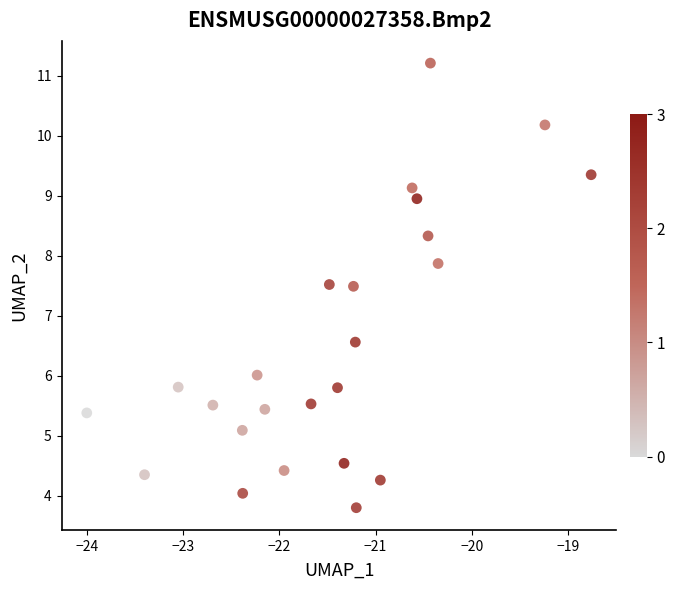

What is the range of Y values (max minus min)?

7.4